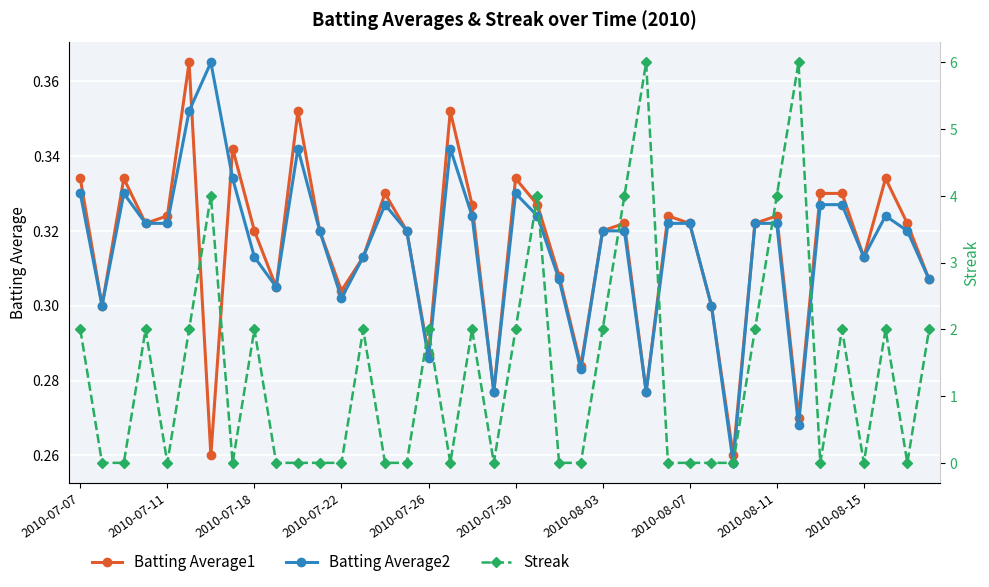

True or false: Batting Average2 has more than 0 interior local peaks.

True